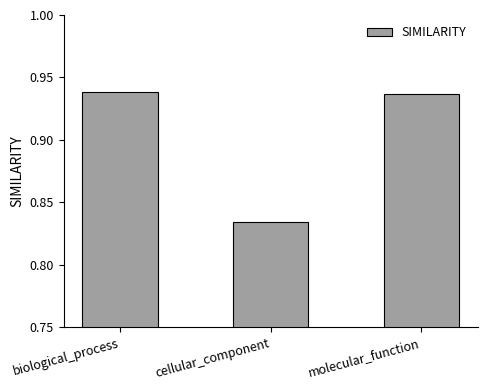

What is the change in value from cellular_component to molecular_function?

+0.1